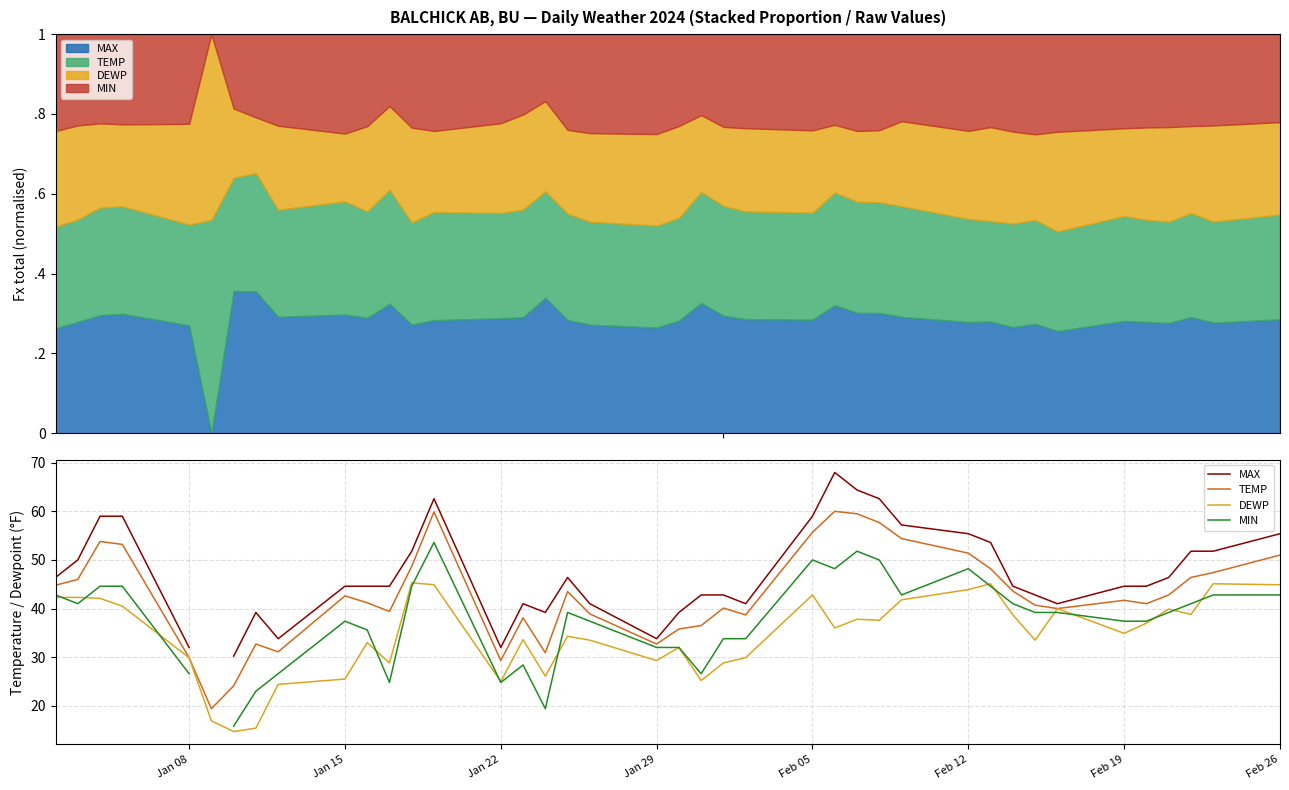

Rank the series by their average value, from highest to lowest.

MAX, TEMP, DEWP, MIN